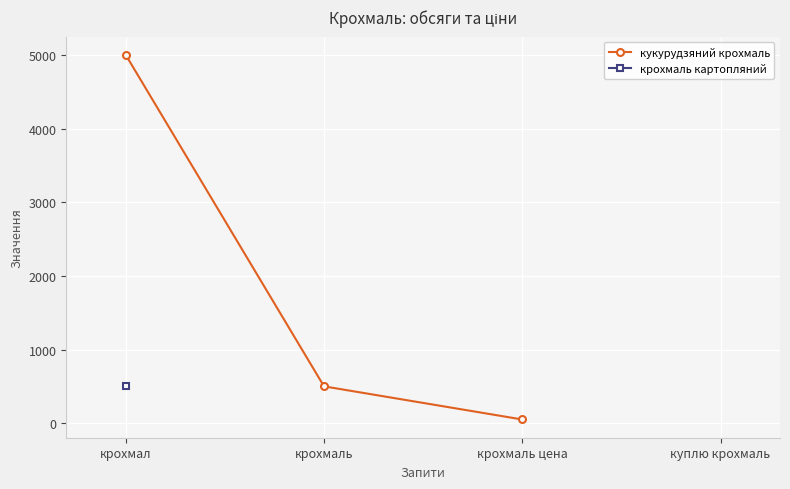

What is the average value?

1850